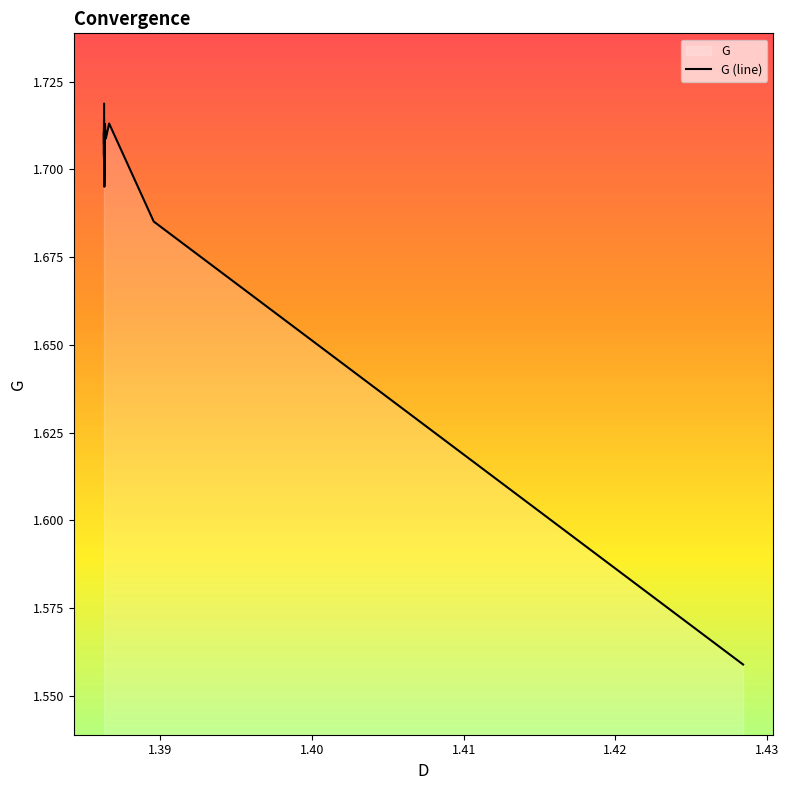

What is the average value?

1.7